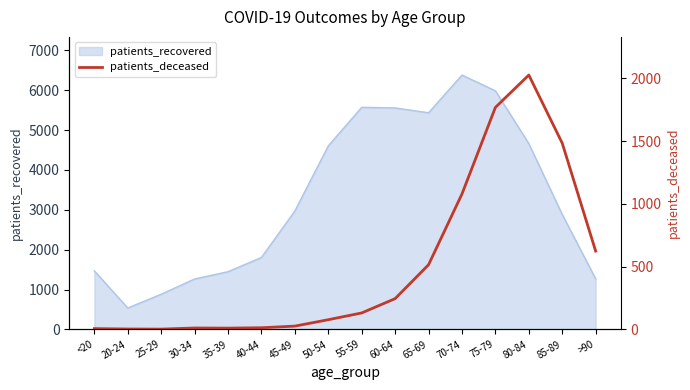

What is the minimum value for patients_recovered?

536